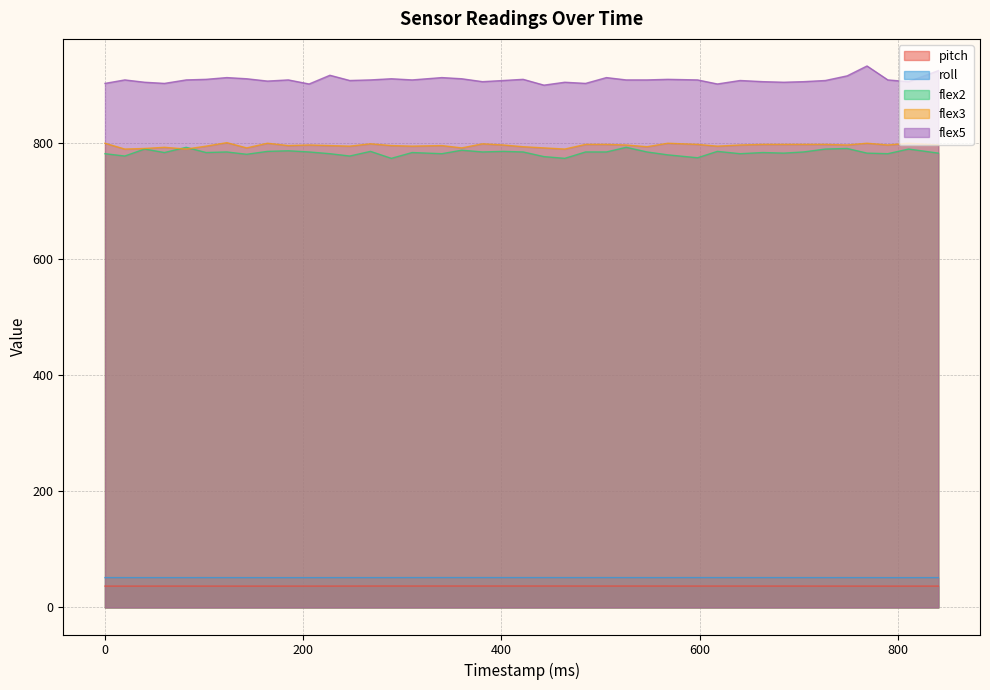

Where is the first local minimum for pitch?

143